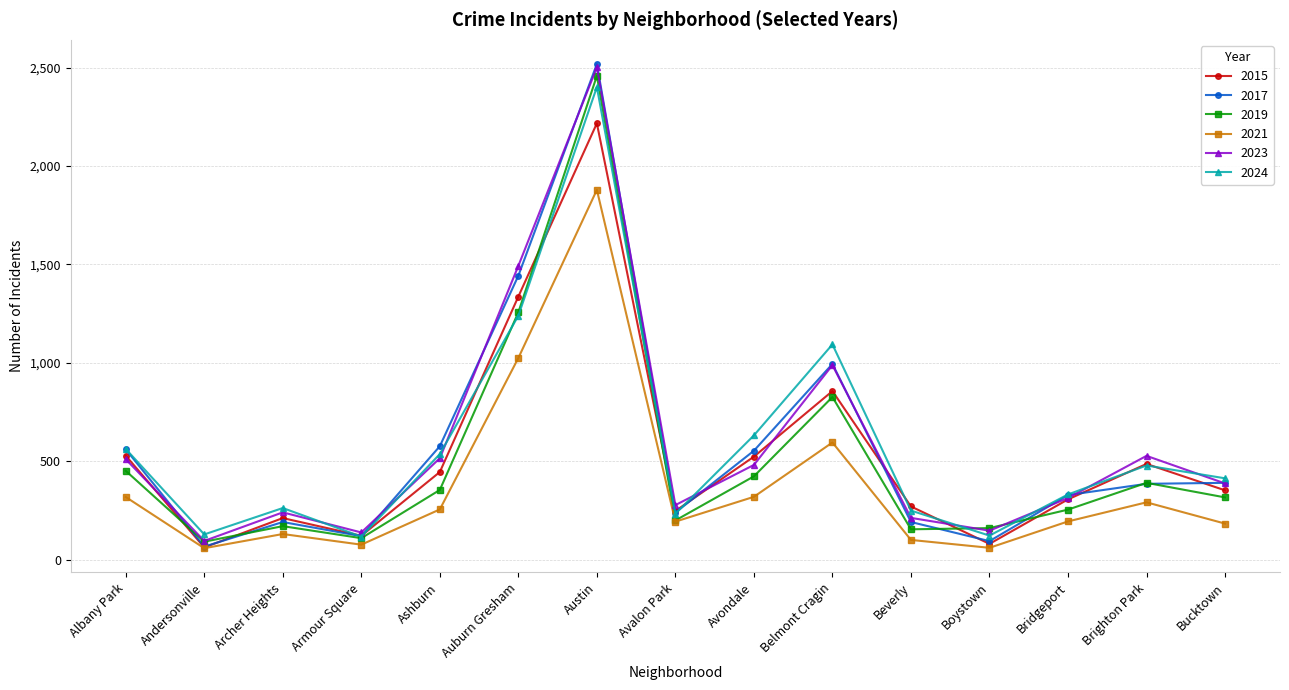

What is the value of the 2021 point at the 1st from the left?

319